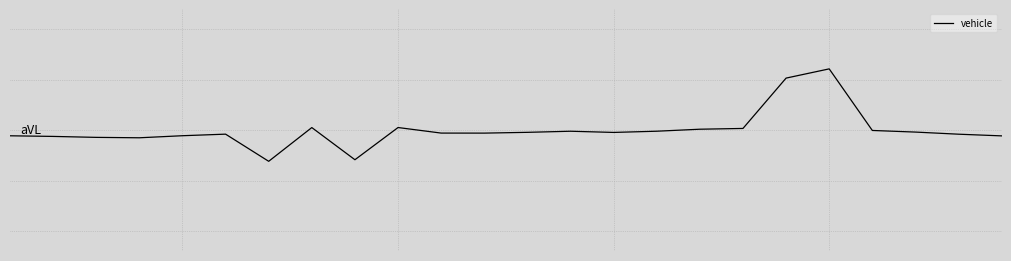

How many interior local peaks (higher than both neighbors) does the data have?

5